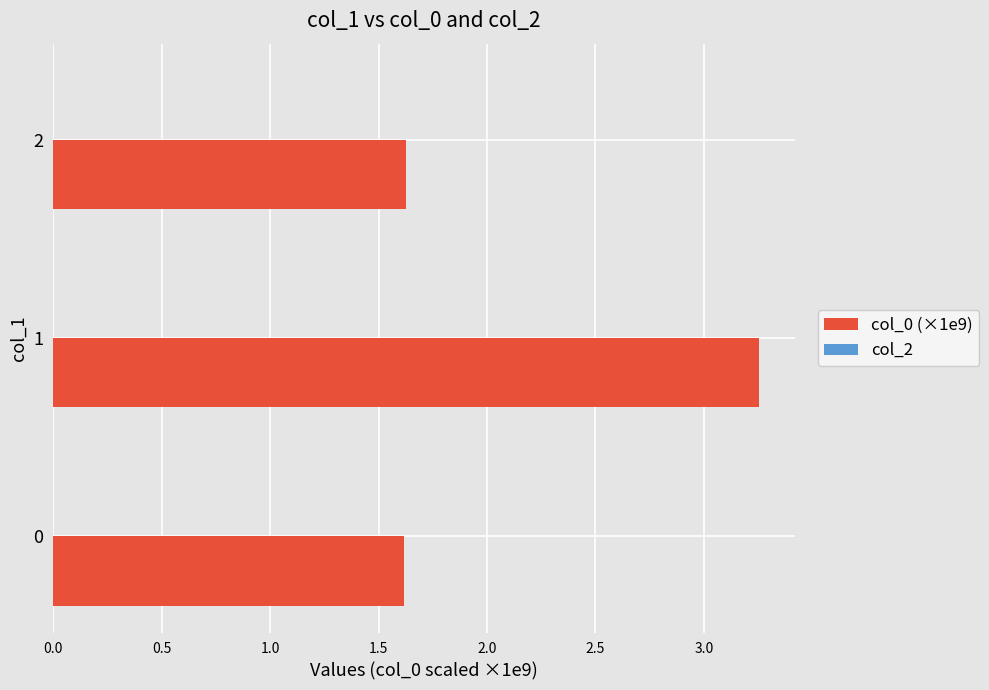

What is the minimum value shown in the chart?

1.6